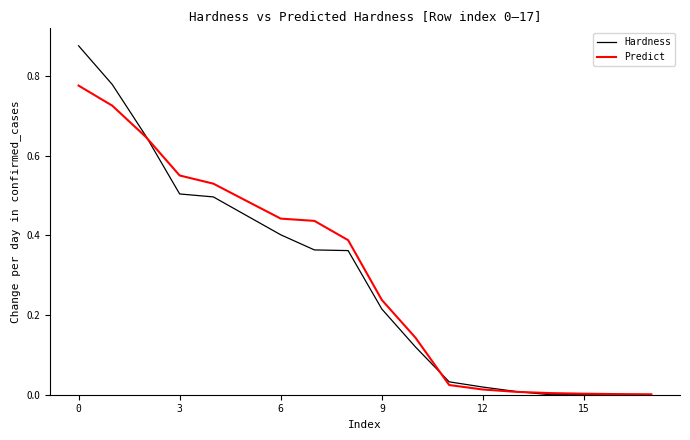

Which series has the largest range (max minus min)?

Hardness